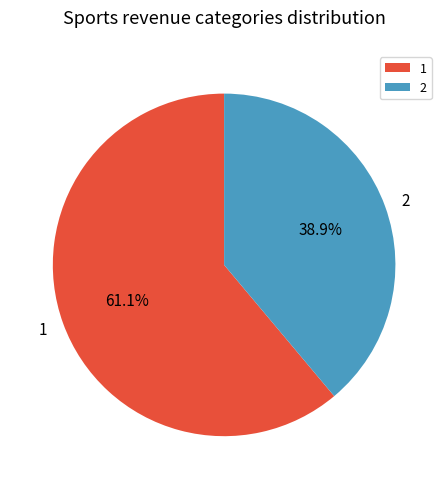

How many segments does this pie chart have?

2